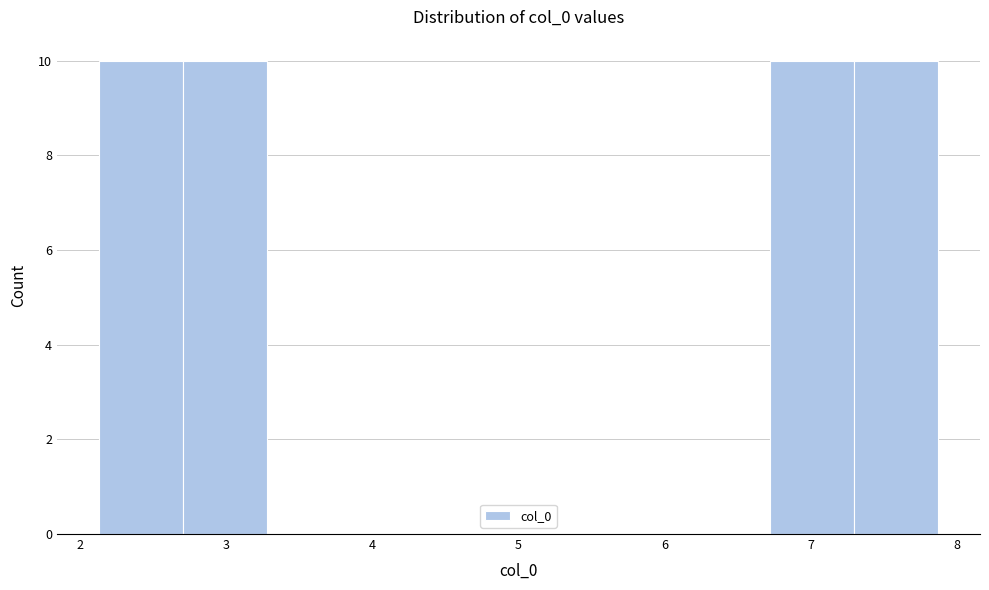

Reading left to right, transcribe this chart: for each bar, give the range it covers on the x-axis and its height. Neither the bar edges nor the heights are printed on the chart, so give them approximately, as read against the axes.

2.1 to 2.7: 10
2.7 to 3.3: 10
3.3 to 3.9: 0
3.9 to 4.4: 0
4.4 to 5.0: 0
5.0 to 5.6: 0
5.6 to 6.1: 0
6.1 to 6.7: 0
6.7 to 7.3: 10
7.3 to 7.9: 10